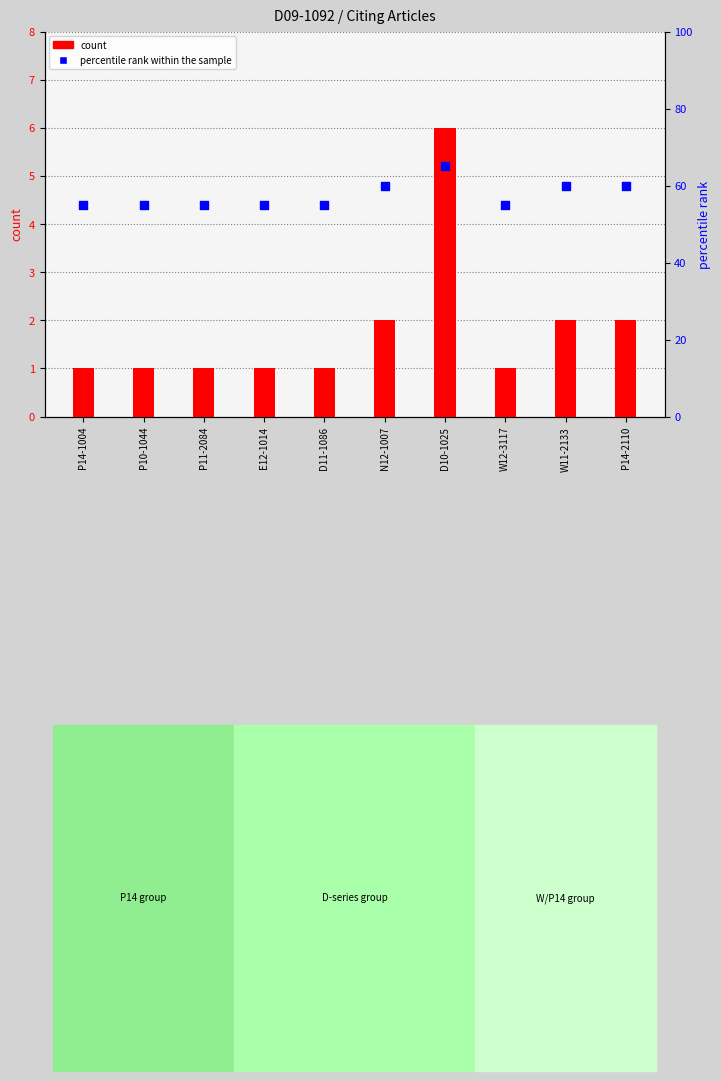

Which series reaches the maximum Y coordinate?

percentile rank within the sample